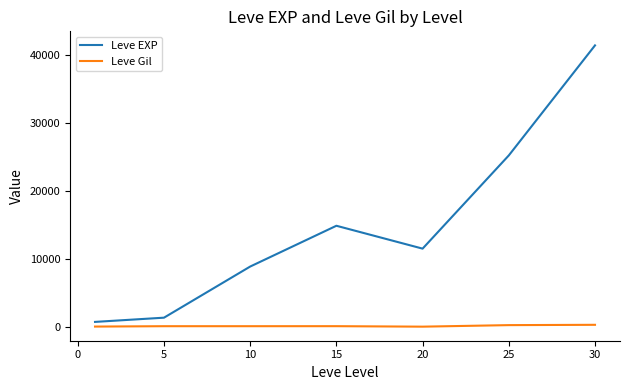

What is the sum of all Leve EXP values?

104290